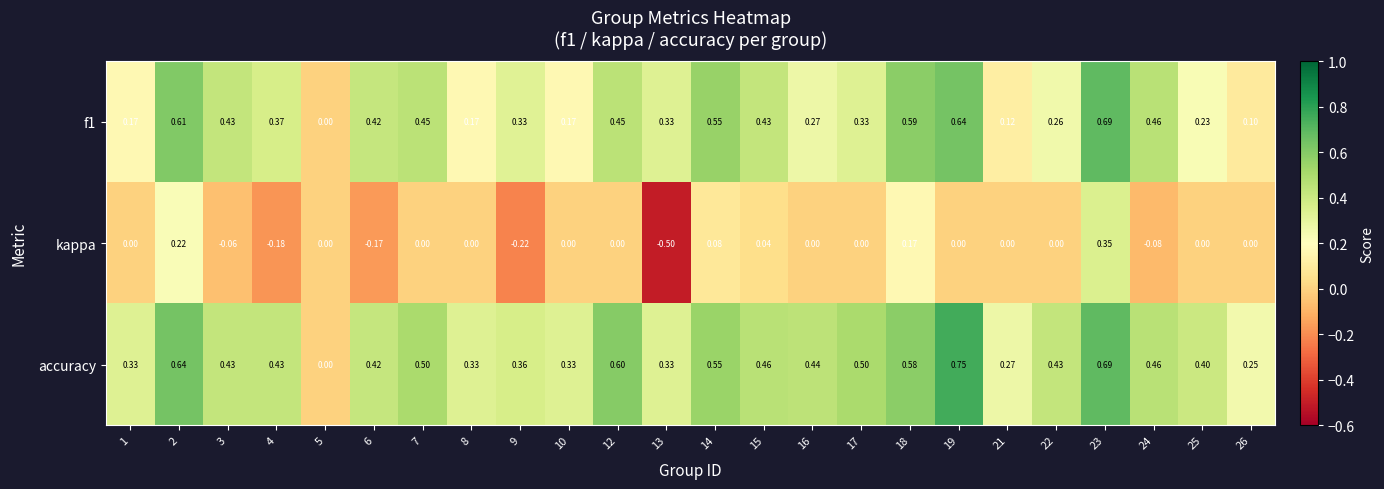

How many negative values does the kappa series have?

6